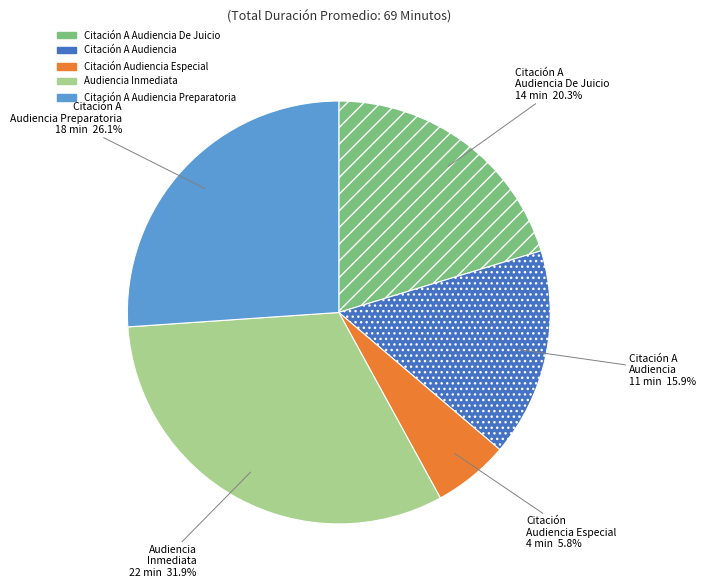

Is there a majority slice in this chart?

No